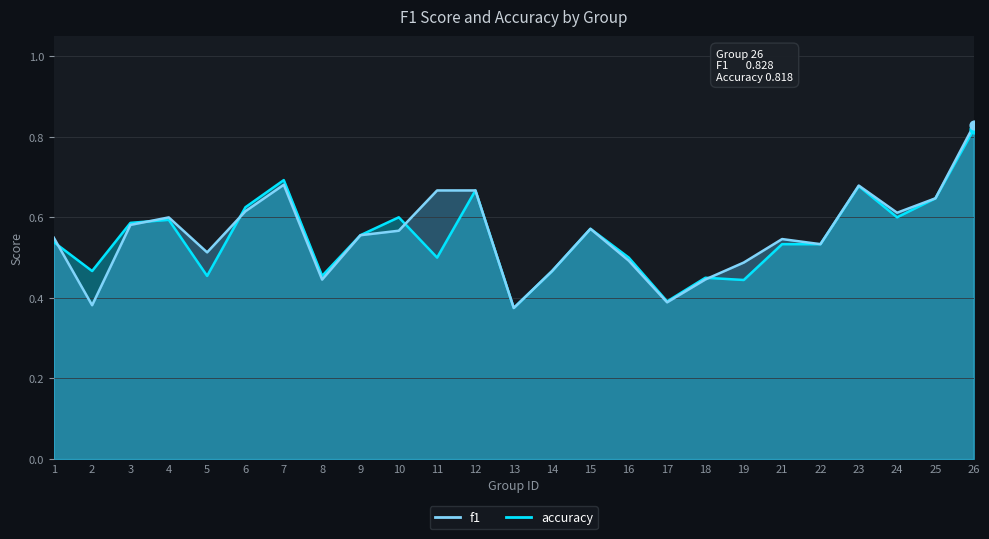

At which category is the sum across all series the highest?

26